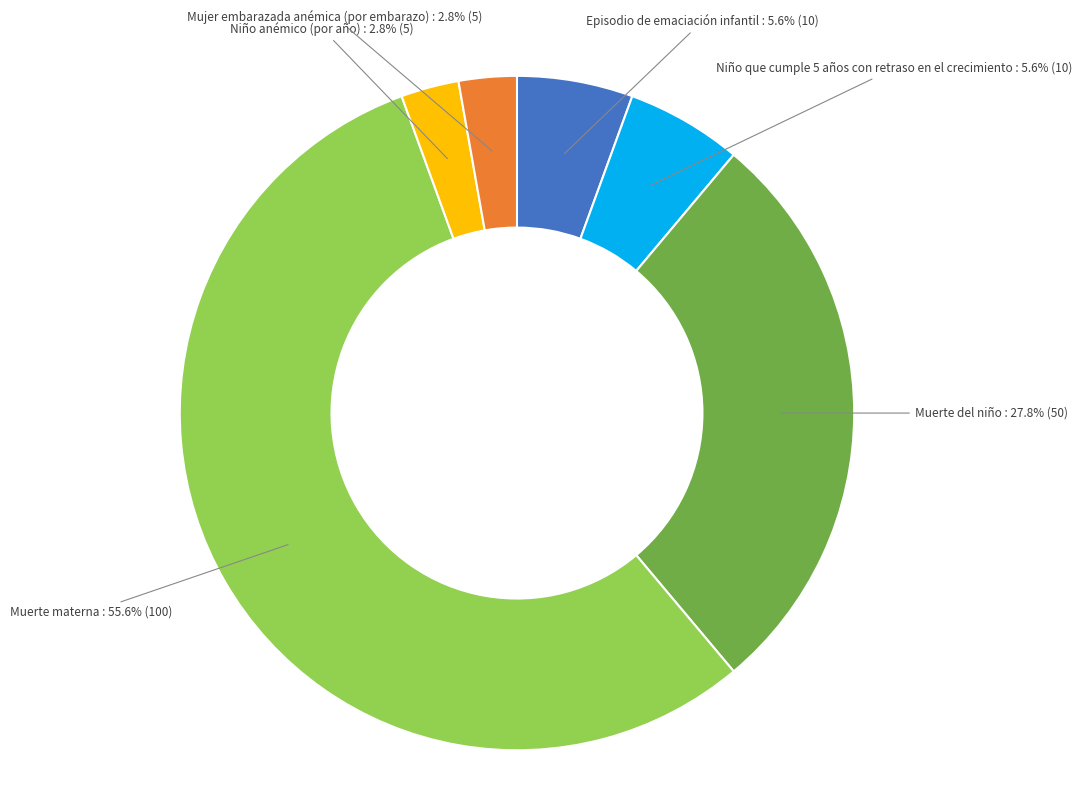

Is the sum of Episodio de emaciación infantil and Muerte del niño greater than half?

No